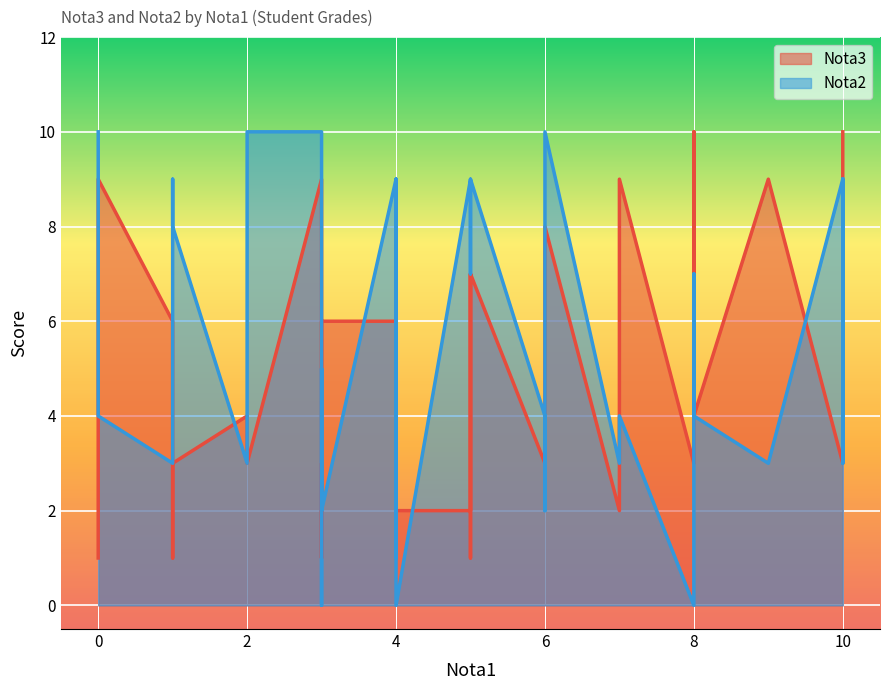

How many series are shown in this chart?

2